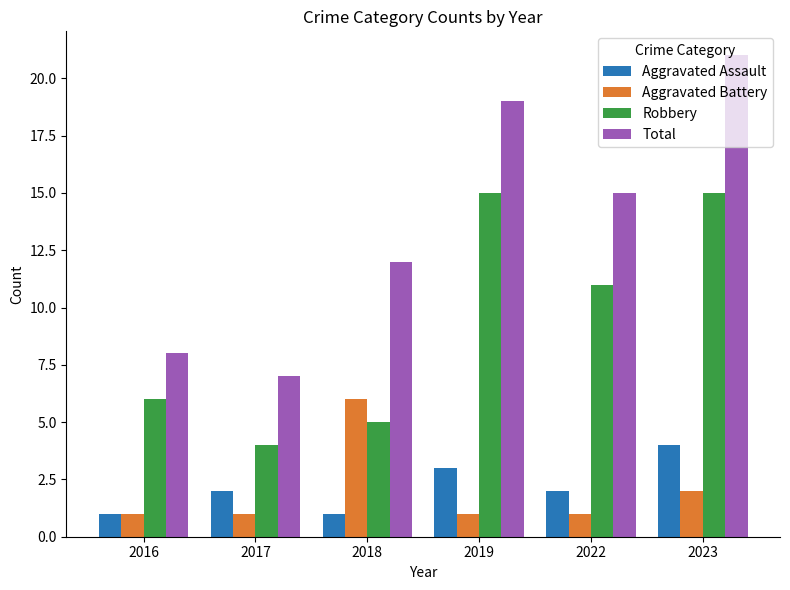

What are all the series names shown in the legend?

Aggravated Assault, Aggravated Battery, Robbery, Total